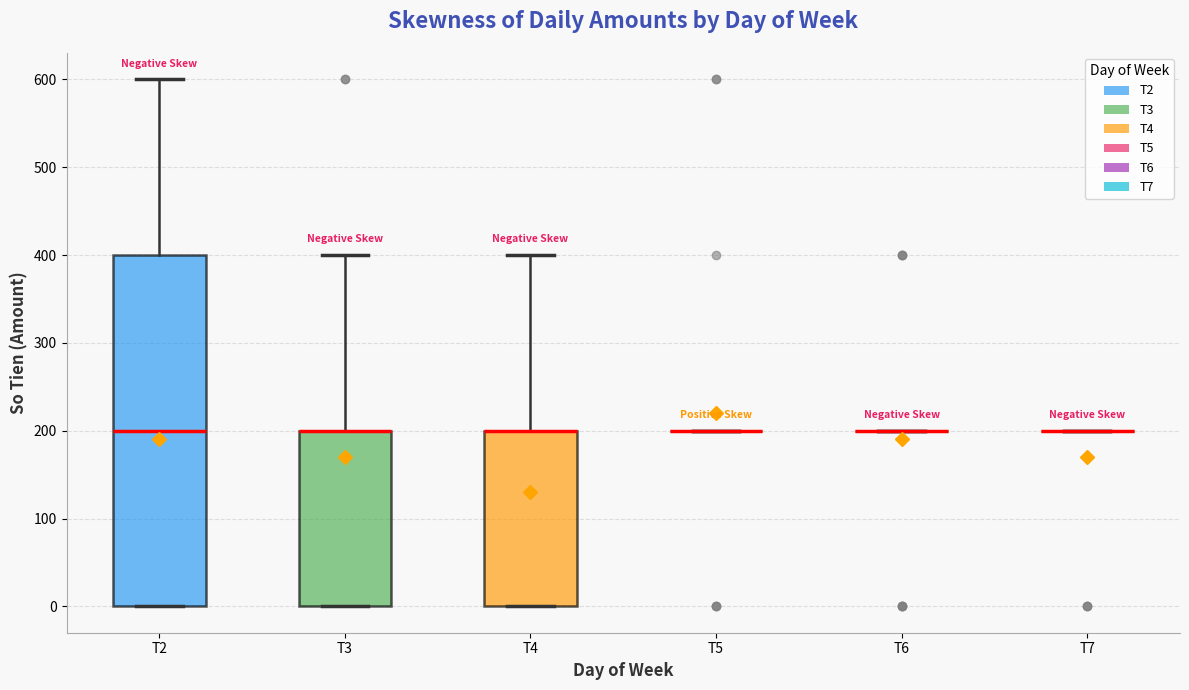

Comparing the boxes themselves (not the whiskers), which one is the tallest?

T2